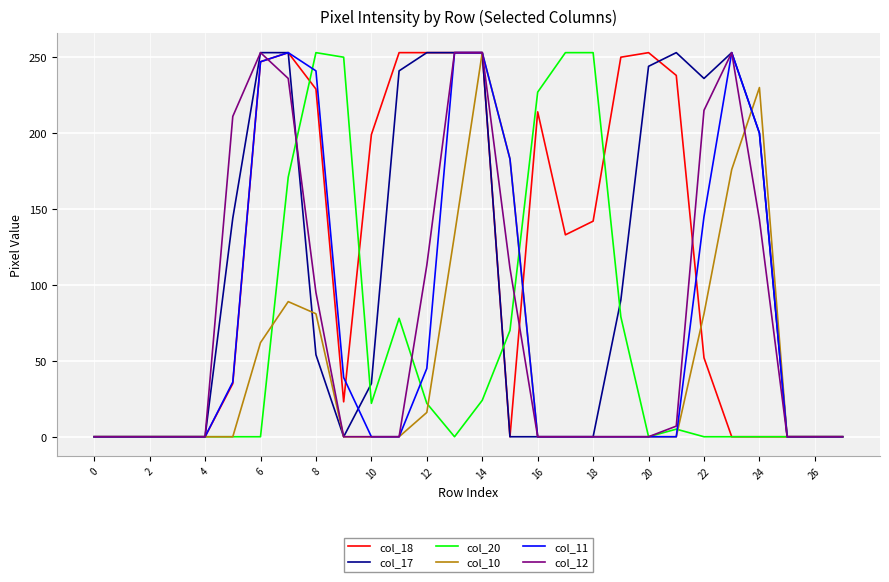

What is the maximum value for col_11?

253